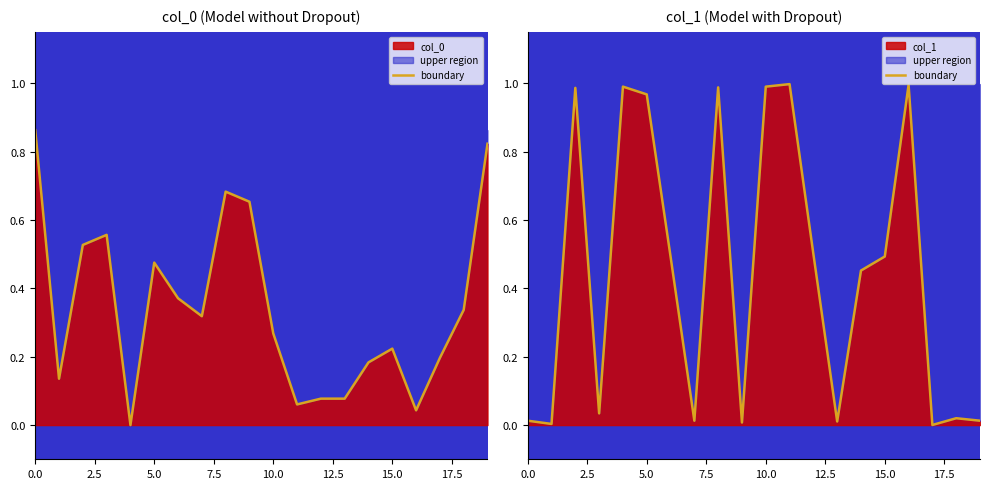

What position from the left is 11?

12